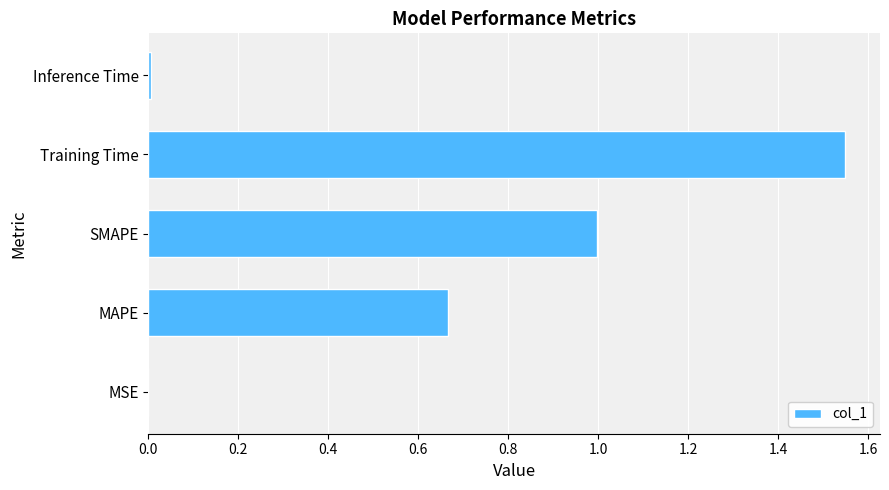

Is it true that the value at Training Time is 2.3?

False